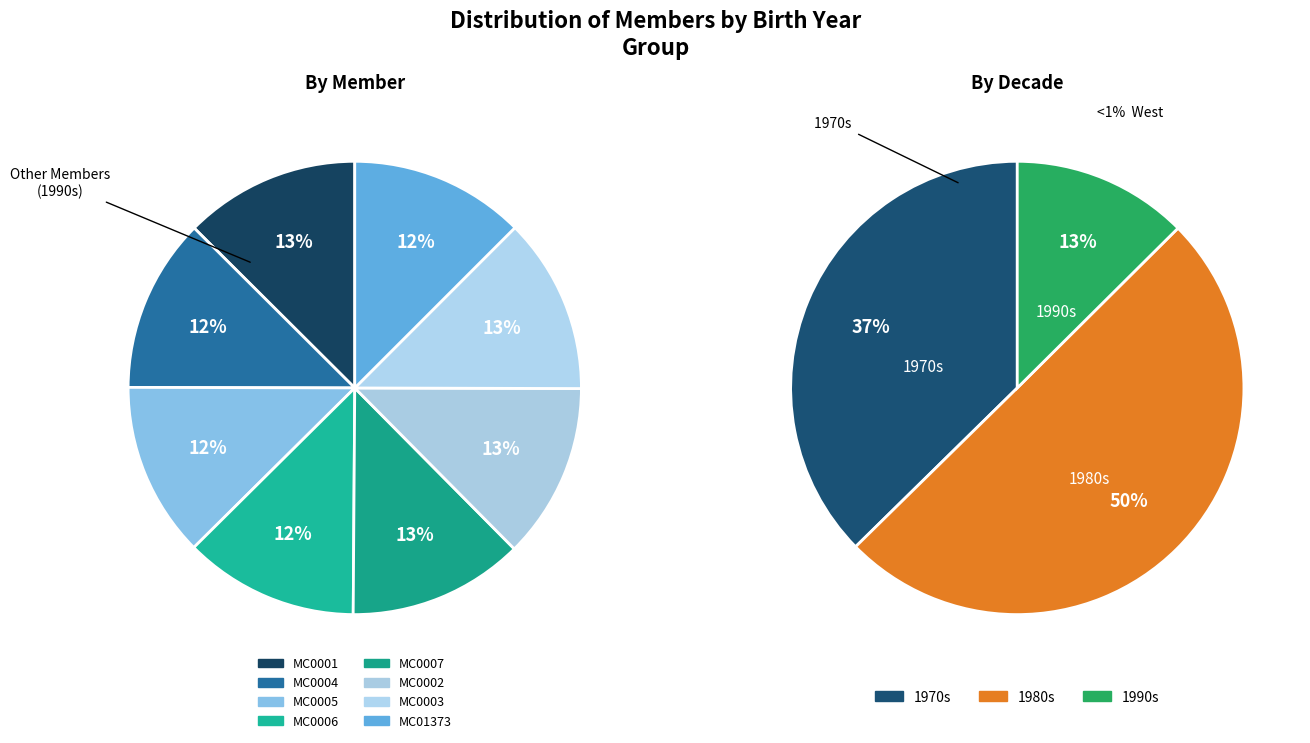

The MC01373 slice represents 12% of the pie. True or false?

True